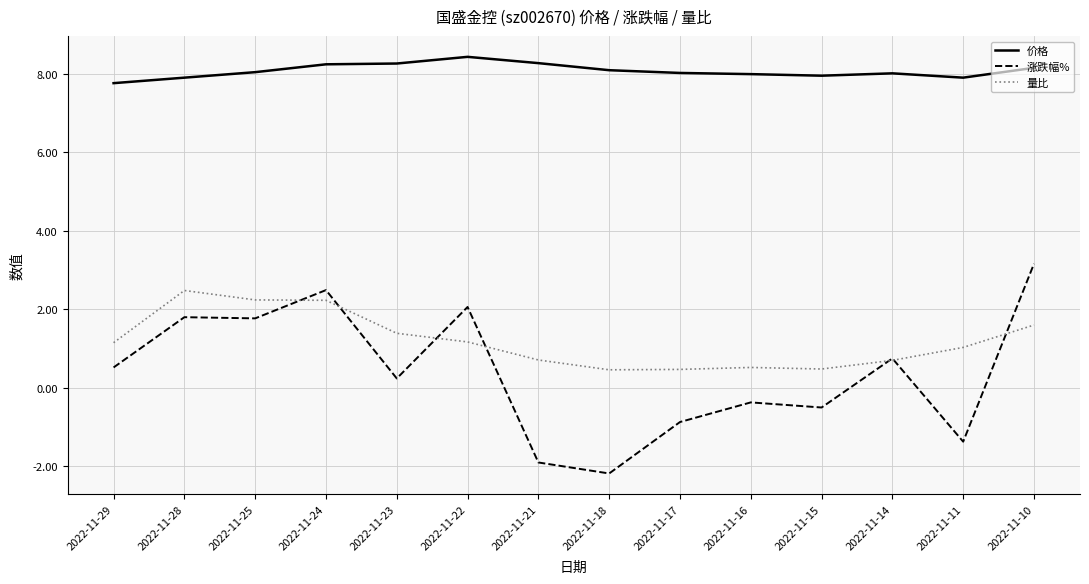

In 价格, how many points are lower than both neighbors (excluding endpoints)?

2